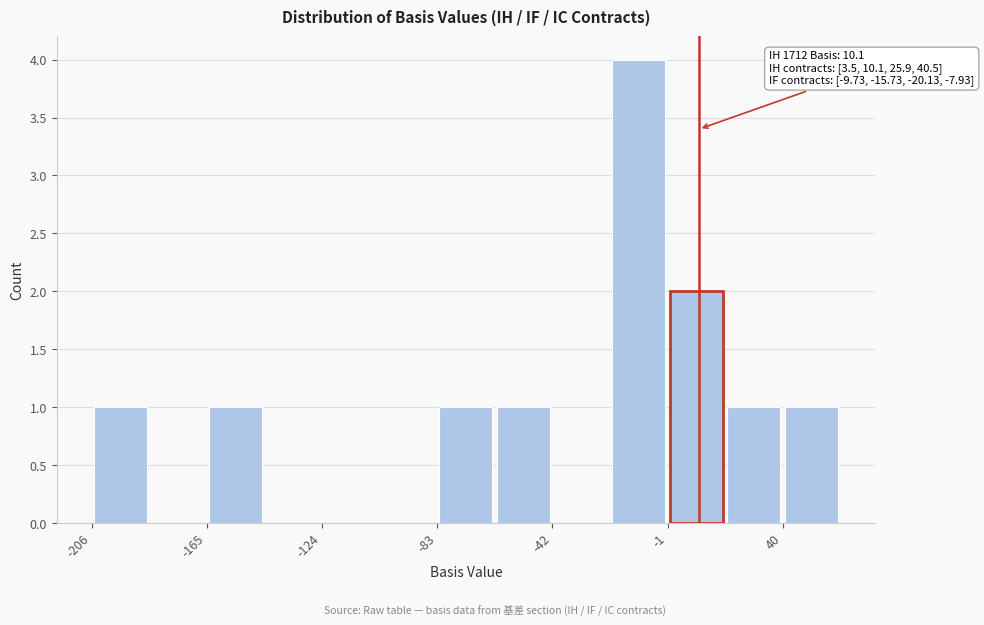

Over which range of the x-axis is the bar tallest?

-20 to 0